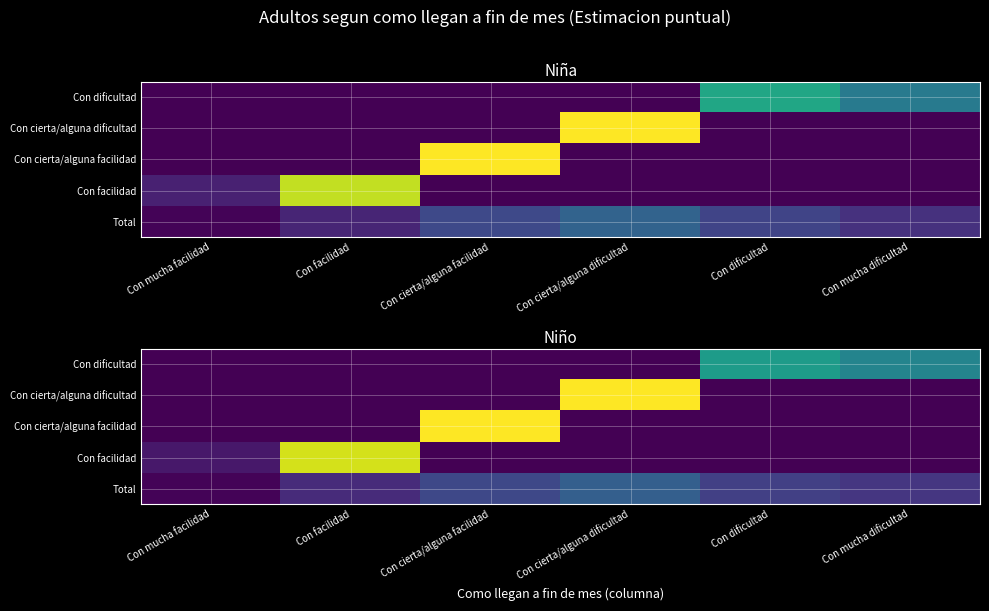

Which series has the widest spread of values?

Con cierta/alguna dificultad